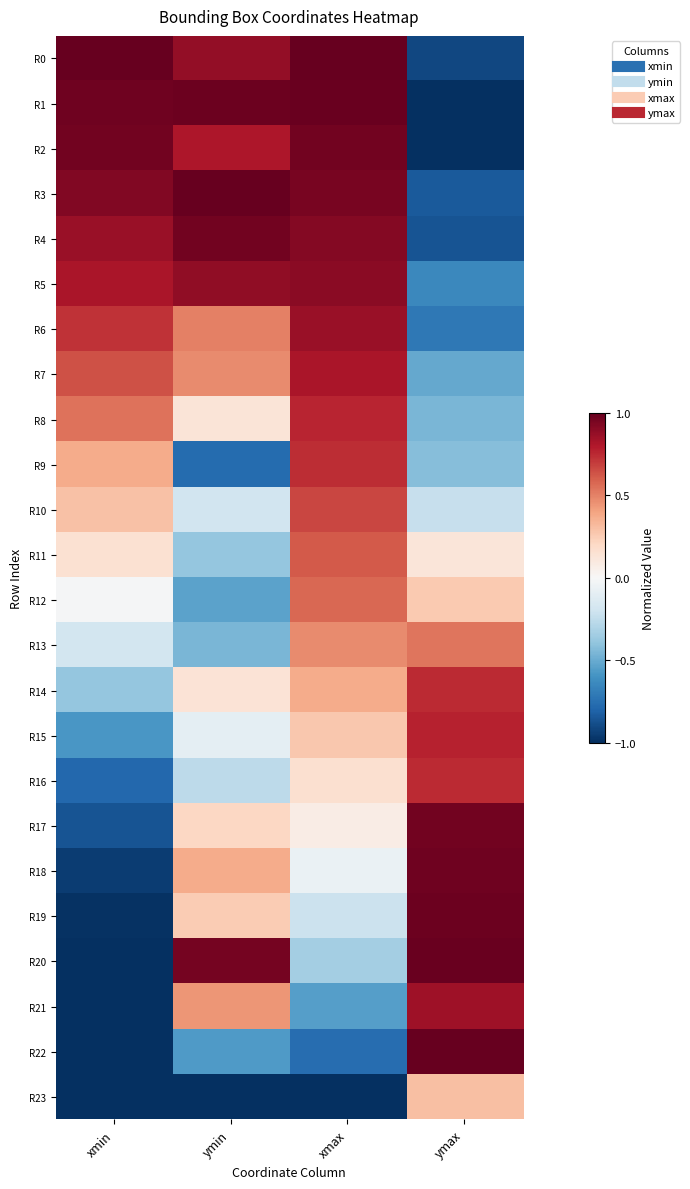

Rank the series at xmin from lowest to highest value.

R20, R21, R22, R23, R19, R18, R17, R16, R15, R14, R13, R12, R11, R10, R9, R8, R7, R6, R5, R4, R3, R2, R1, R0